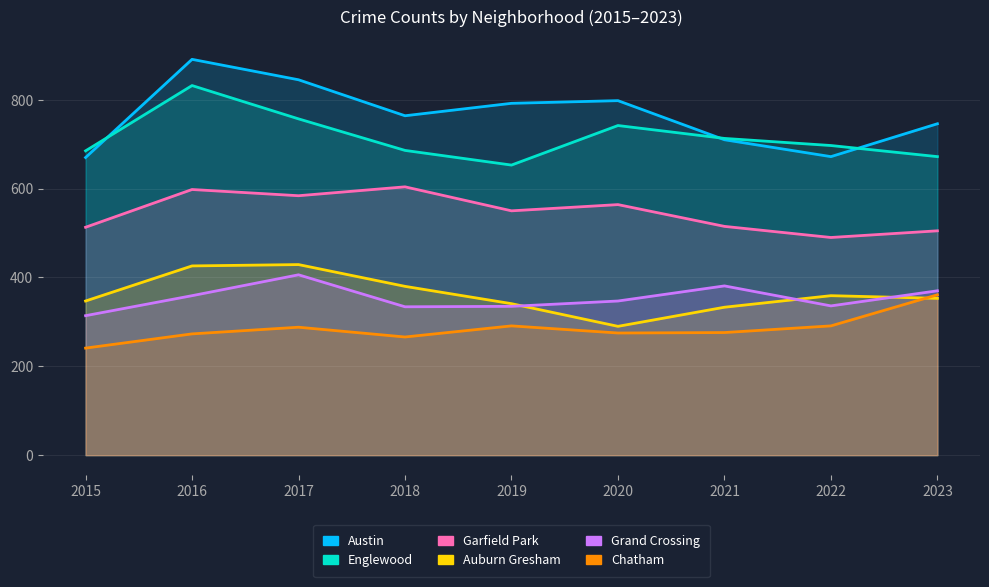

At how many categories does at least one series exceed 578?

9